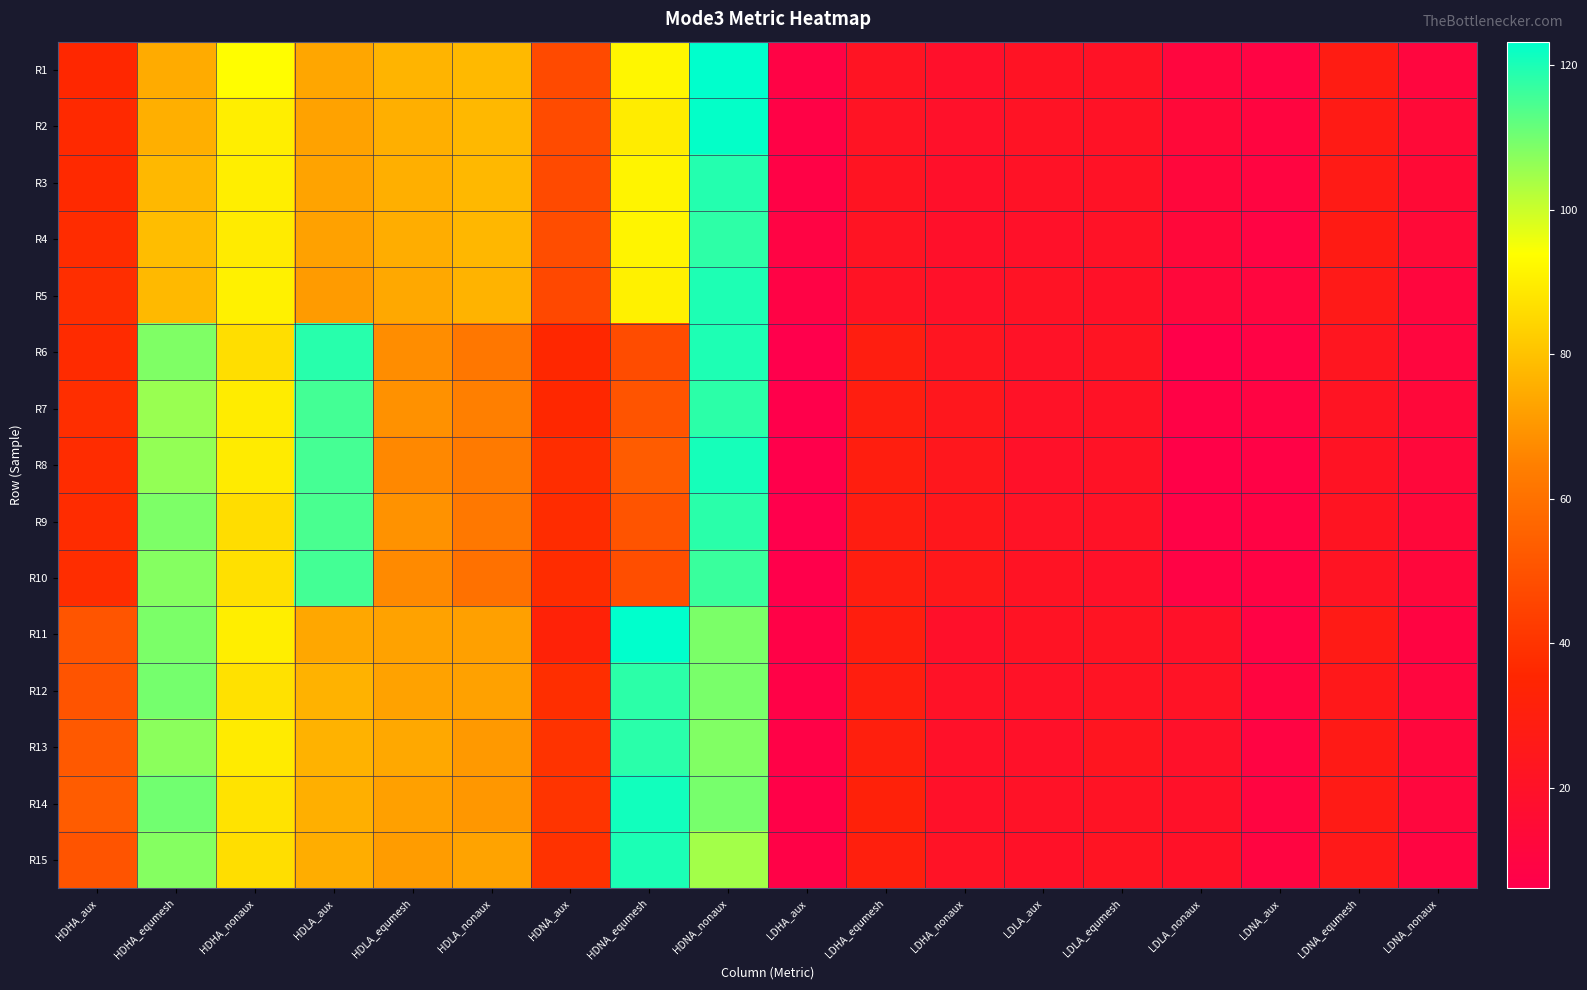

At how many categories does at least one series exceed 25?

11